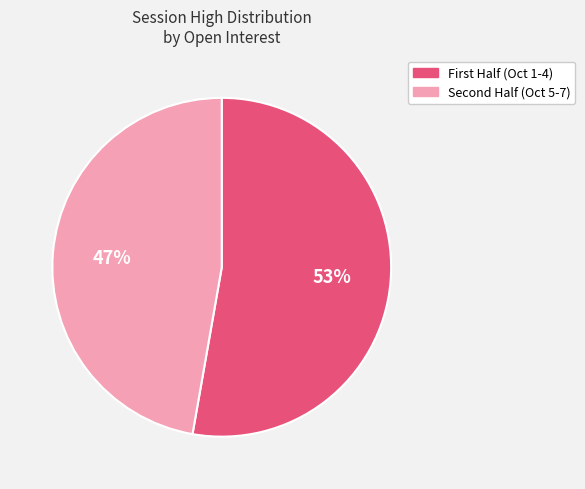

Is there a majority slice in this chart?

Yes